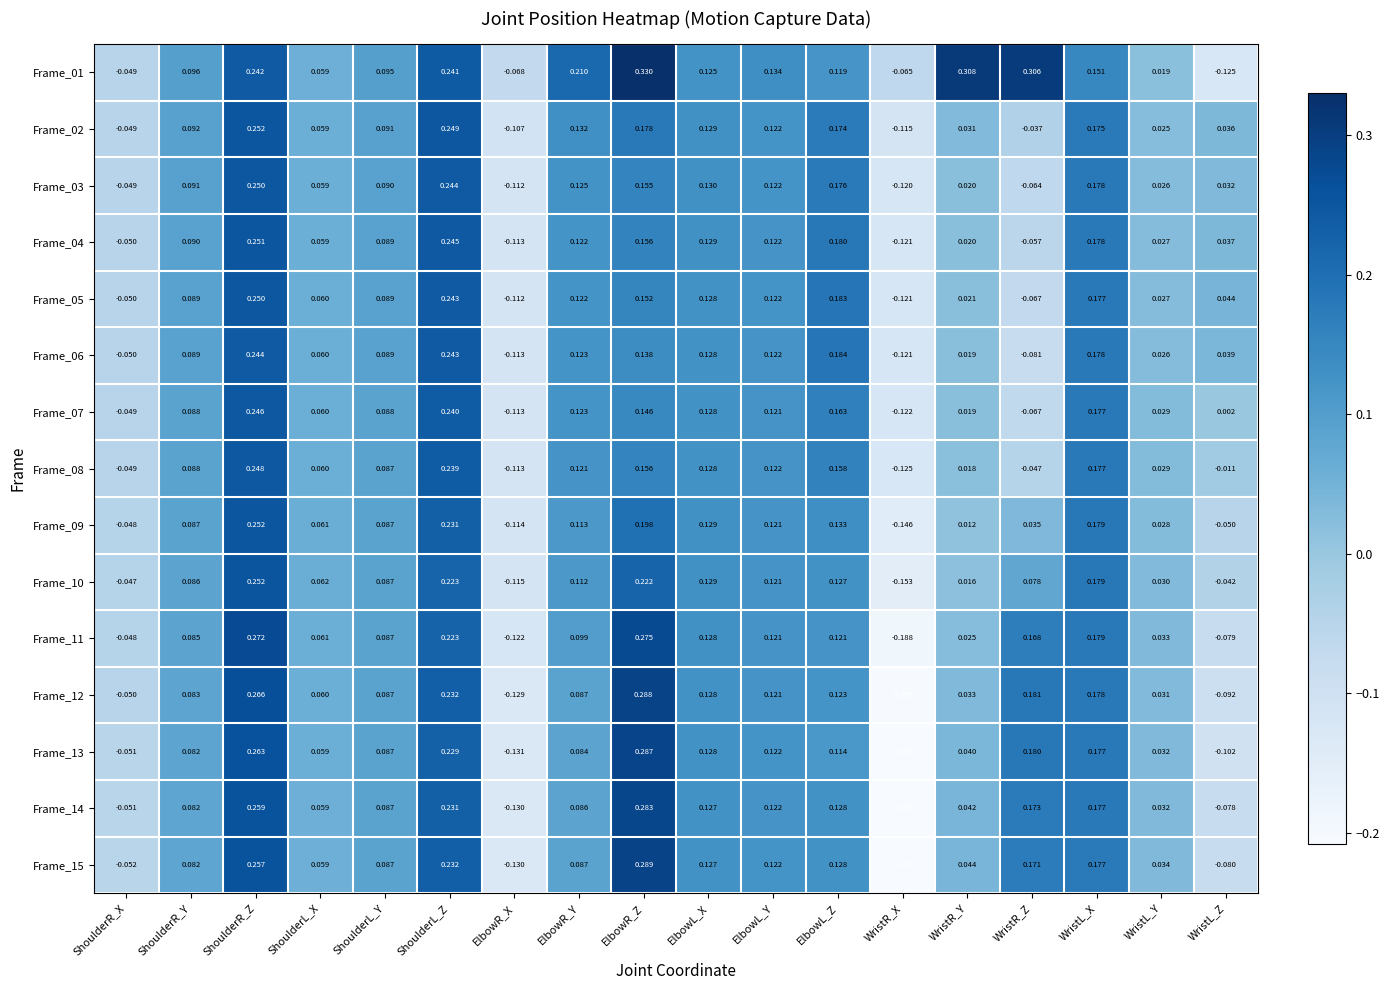

At which label does Frame_06 first exceed 0?

ShoulderR_Y